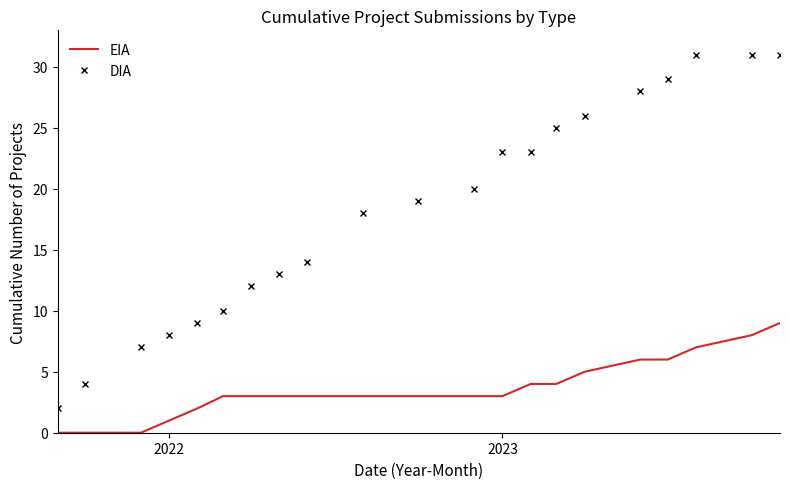

What is the highest value of the EIA series?

9